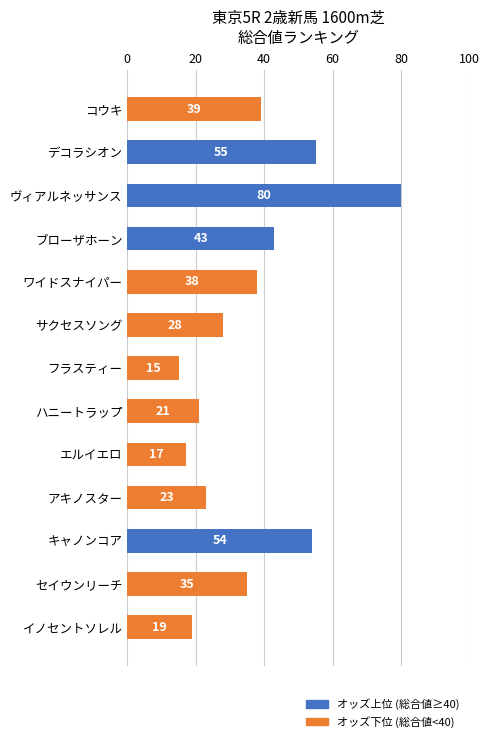

What is the total value across all series at セイウンリーチ?

35